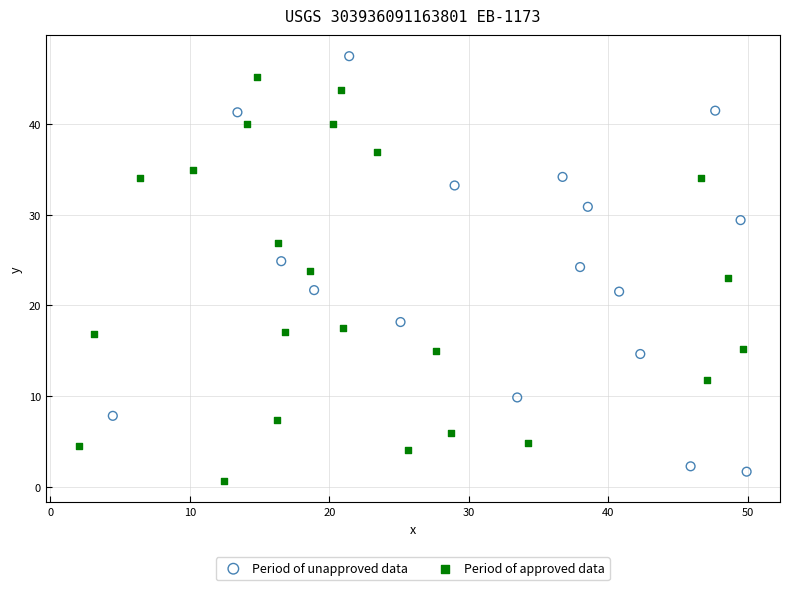

Which series contains the highest Y value?

Period of unapproved data